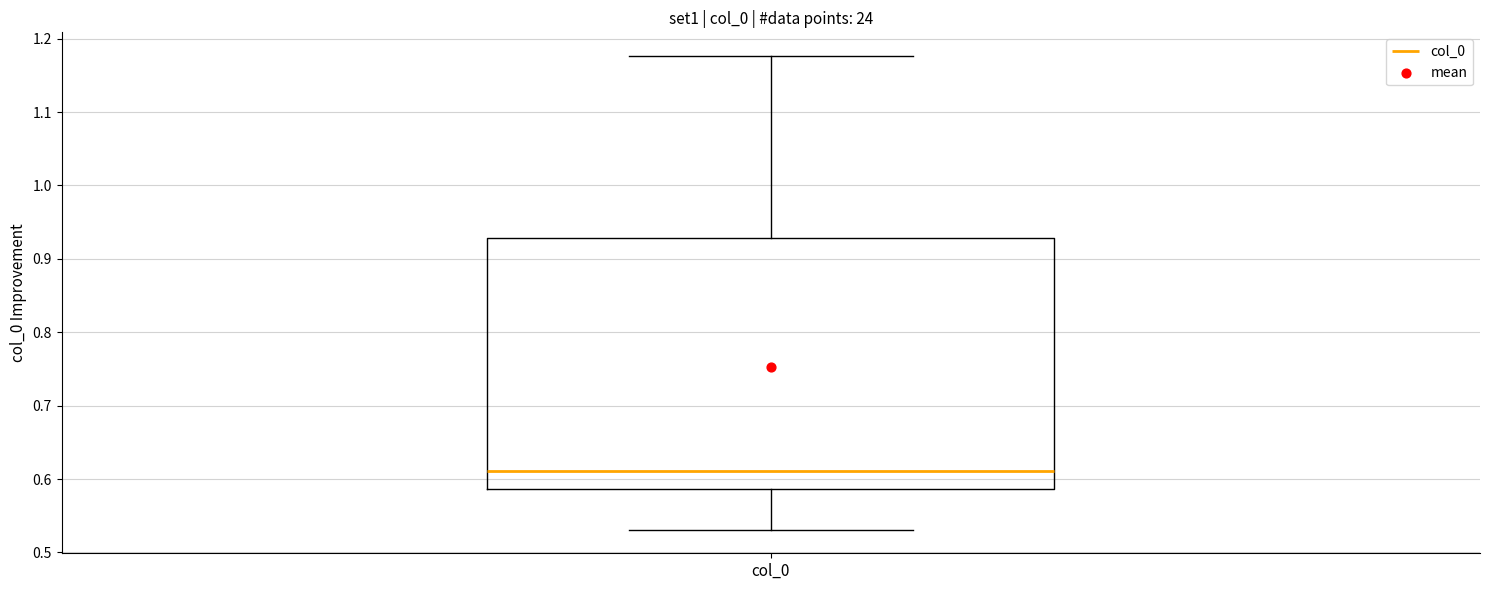

Transcribe this box plot: give where the median line is, the range the box spans, and where the two whiskers end, as read against the y-axis. The values are not printed on the chart, so give them approximately, as read against the axis.

median 0.61, box 0.59 to 0.93, whiskers 0.53 to 1.18